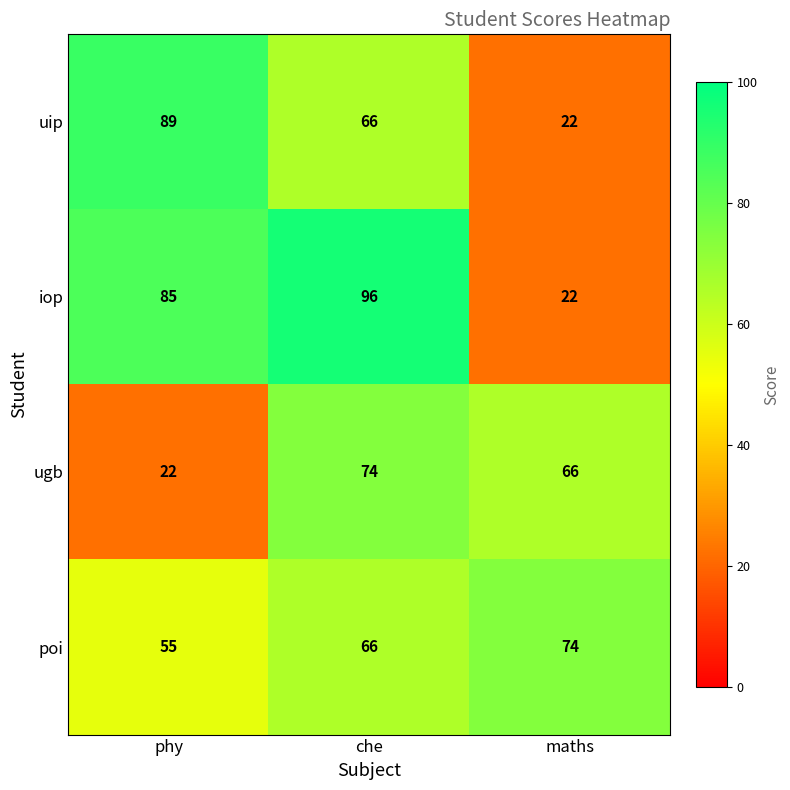

Which series changed the most between phy and maths?

uip